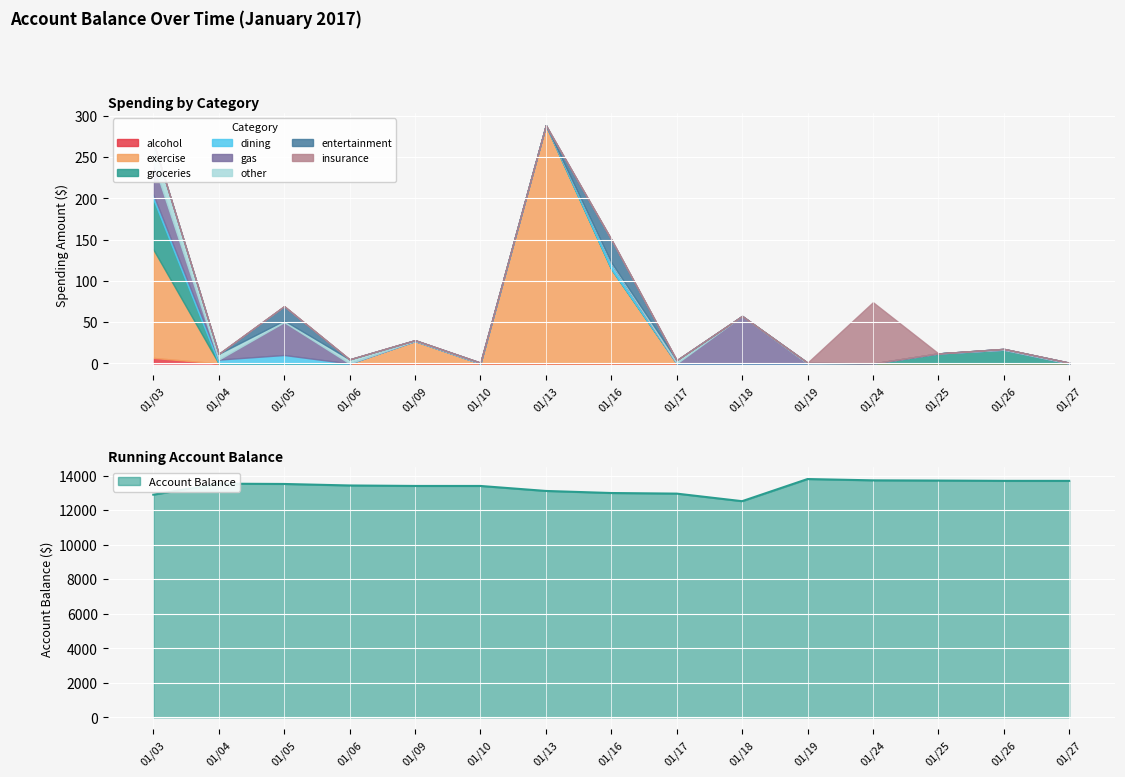

What is the lowest value of the Account Balance series?

12517.2